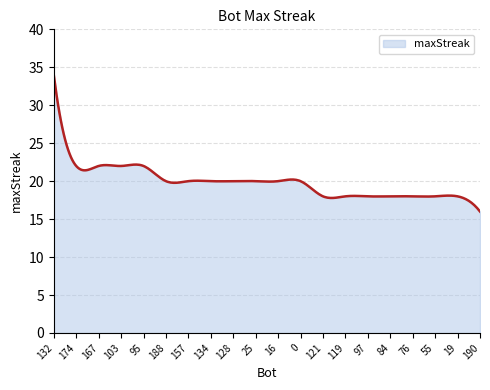

True or false: there are more than 0 points higher than both neighbors.

True